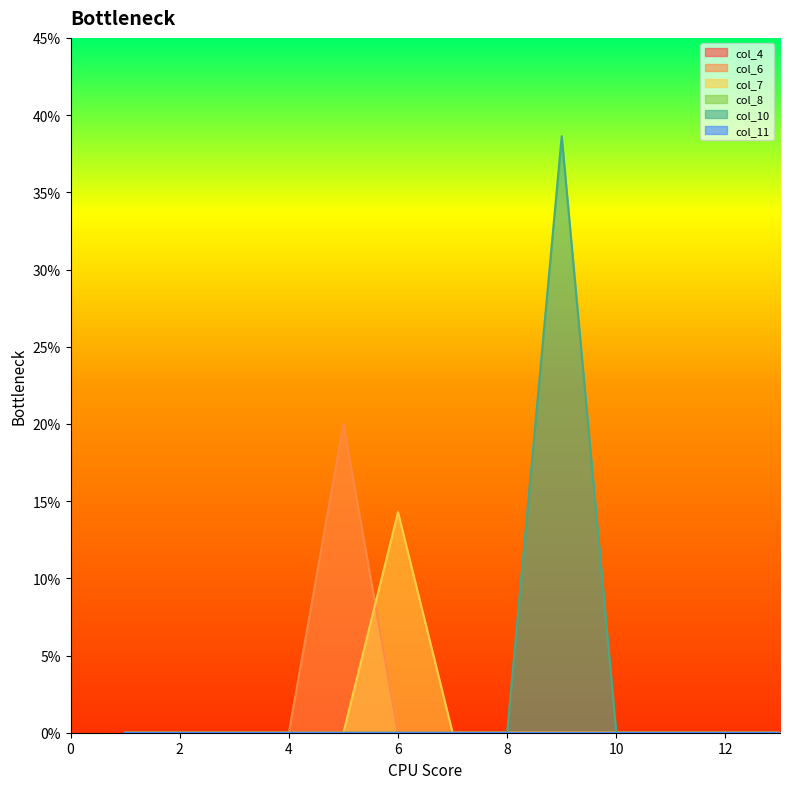

Does the chart have visible grid lines?

No